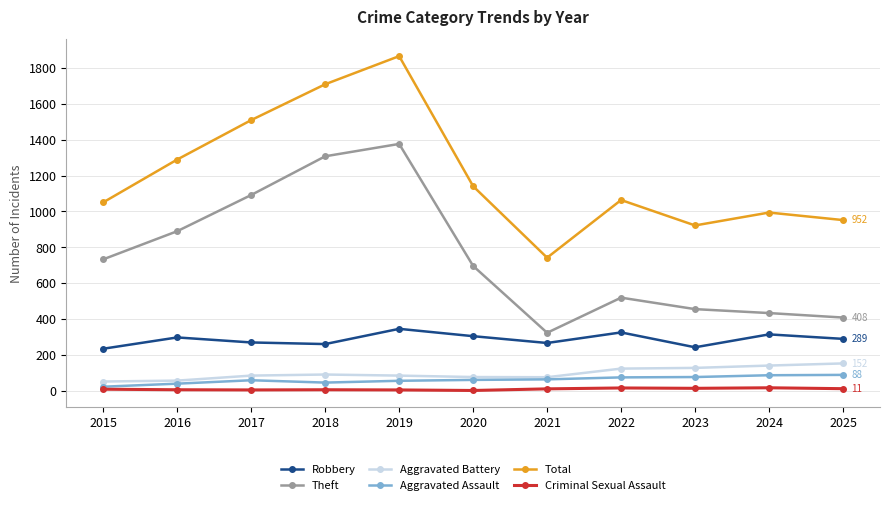

How many lines are shown in the chart?

6